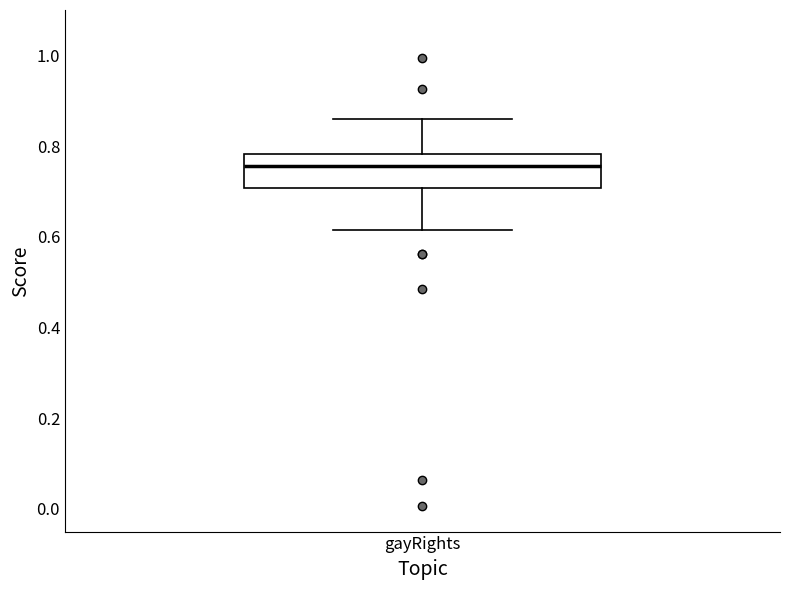

Where is the lower edge of the box for gayRights on the y-axis? The values are not printed on the chart, so give them approximately, as read against the axis.

0.70